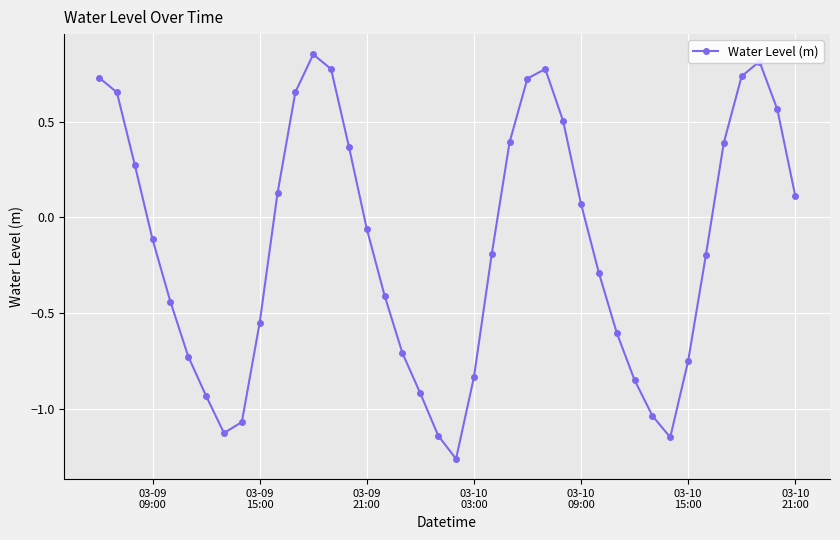

How many values are above zero?

18